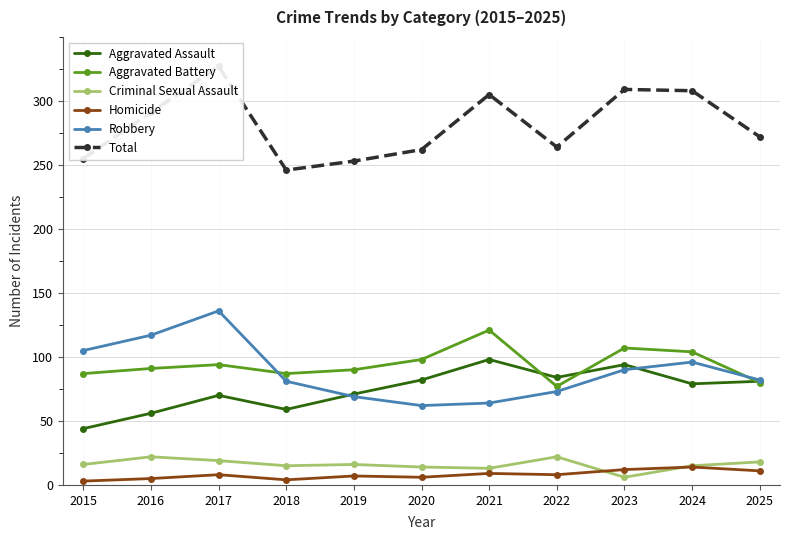

Read the Criminal Sexual Assault value at 2023, to the nearest 10.

10